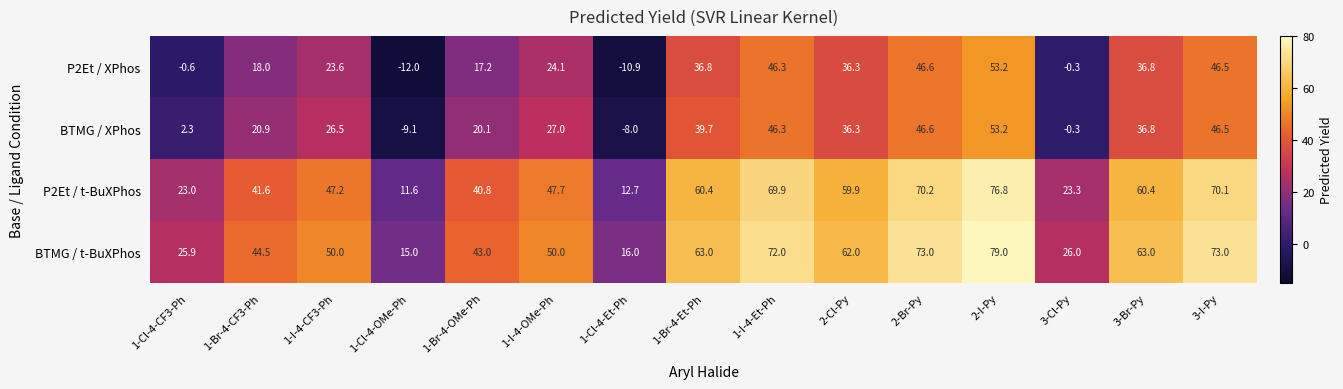

What is the difference between the highest and lowest values at 1-Br-4-Et-Ph?

26.2